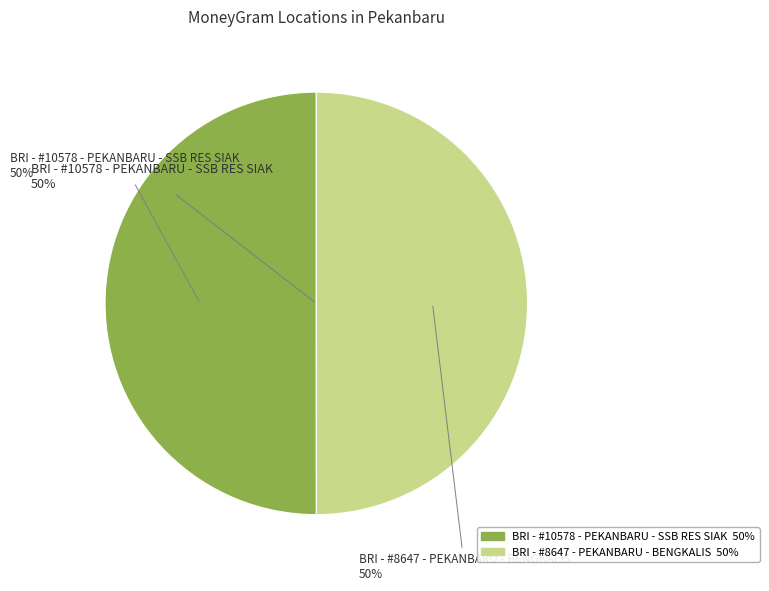

Rank the categories by value from lowest to highest.

BRI - #8647 - PEKANBARU - BENGKALIS, BRI - #10578 - PEKANBARU - SSB RES SIAK